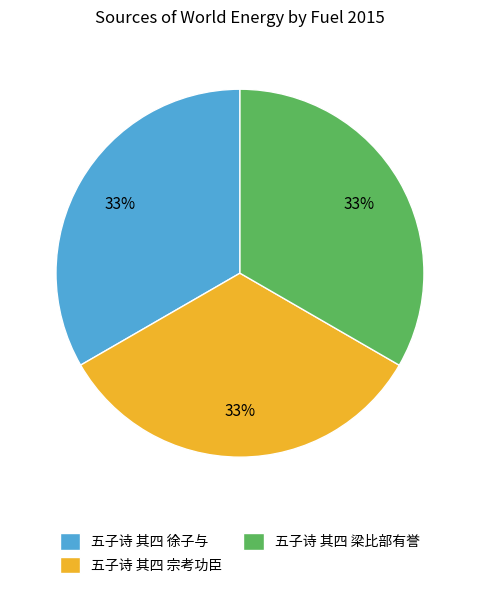

The 五子诗 其四 梁比部有誉 slice represents 19% of the pie. True or false?

False